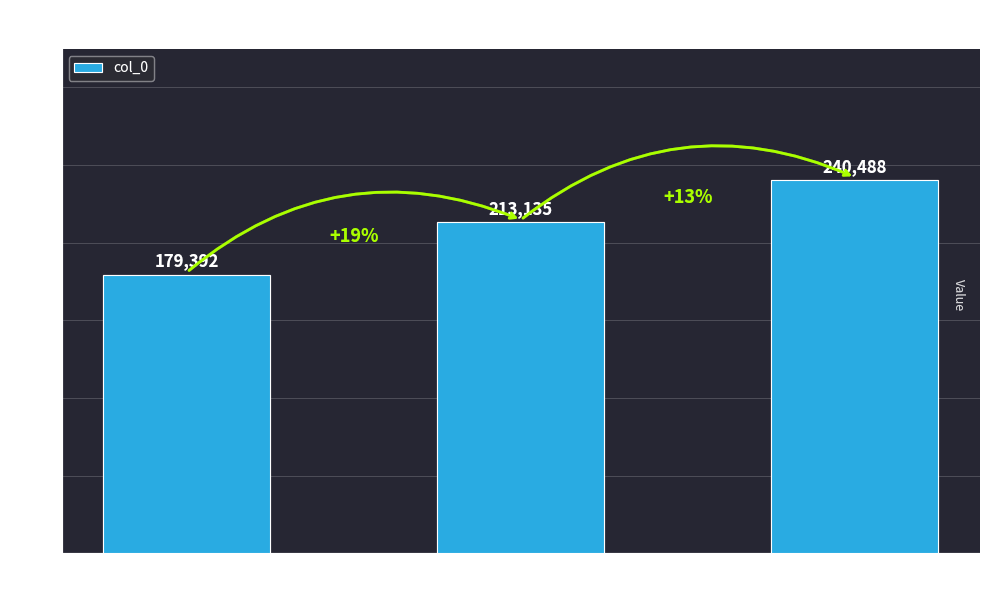

Rank the categories by value from highest to lowest.

纵目·思穷烟浪阔, 凄凉犯·空江浪阔, 寄张永堂·浙江风浪阔